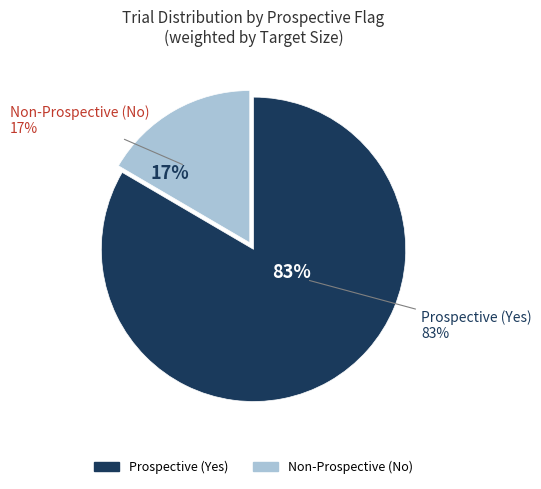

Do Yes and No together represent more than half of the pie?

Yes